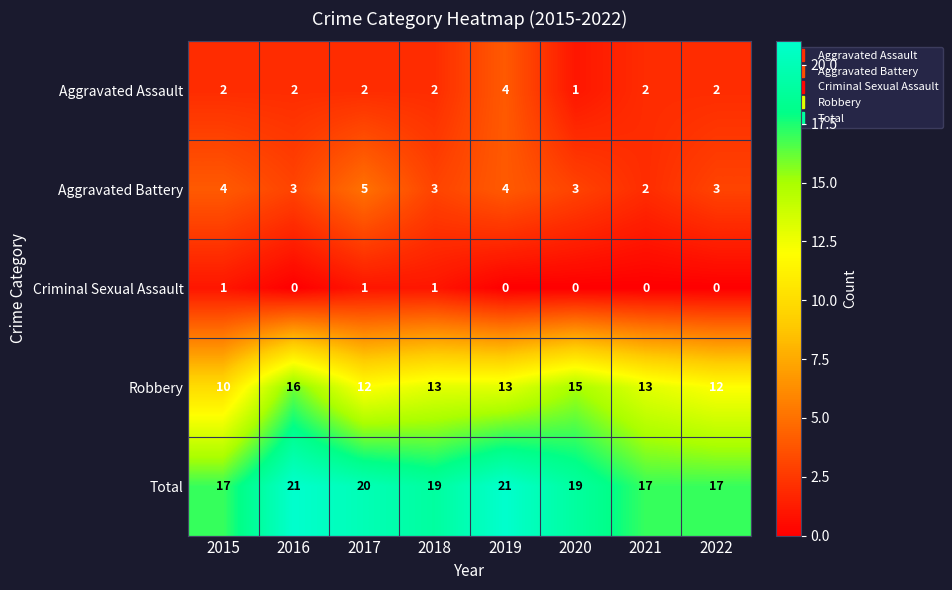

Rank the series at 2015 from highest to lowest value.

Total, Robbery, Aggravated Battery, Aggravated Assault, Criminal Sexual Assault